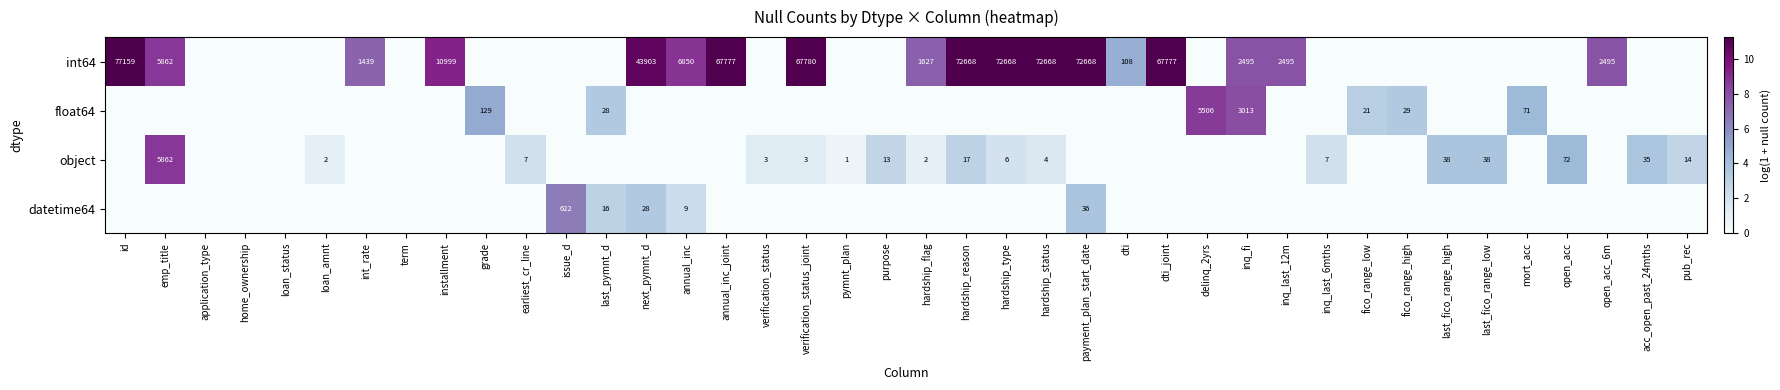

Is the value of float64 at last_fico_range_high greater than the value of int64 at annual_inc_joint?

No